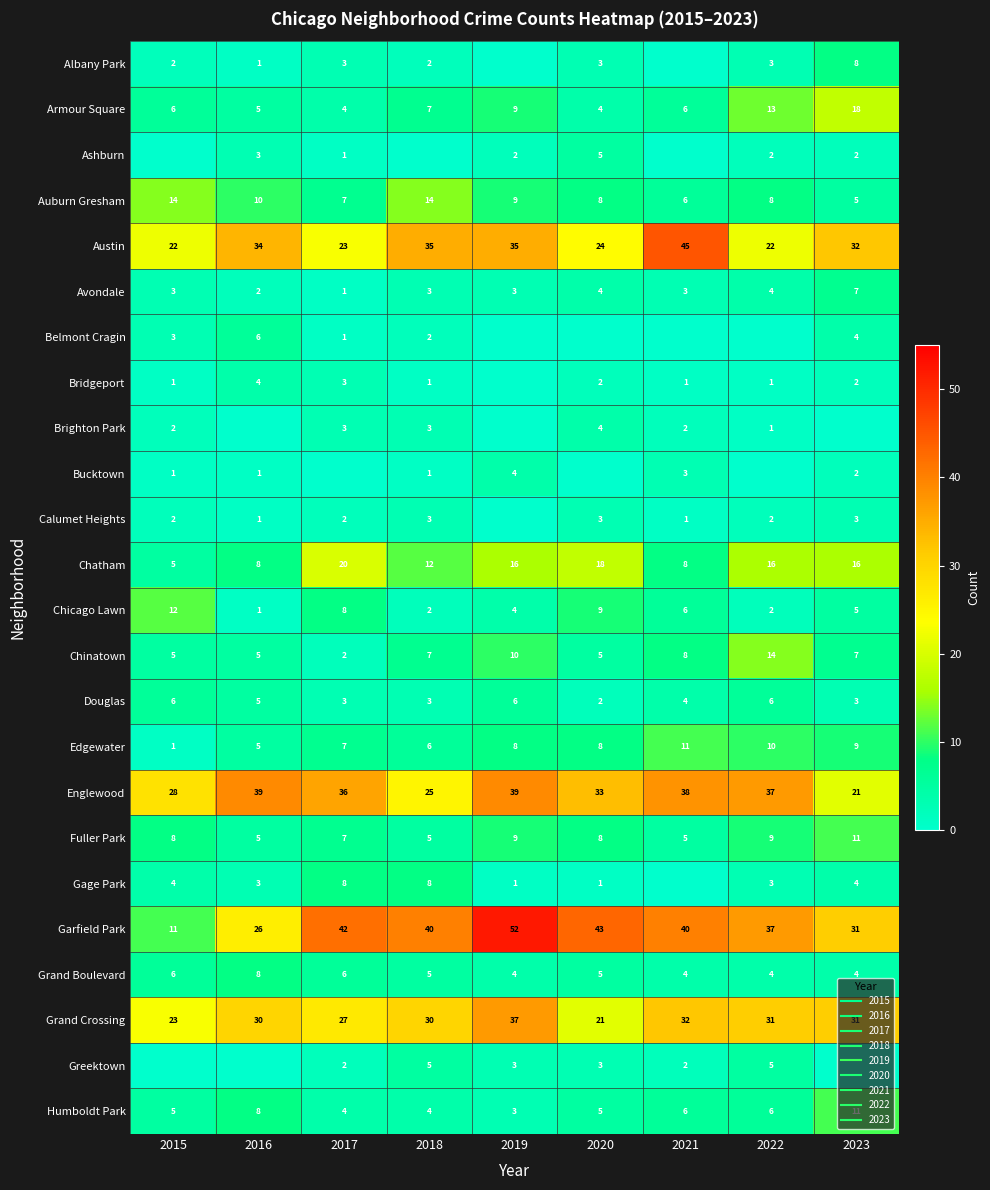

What is the approximate value of Chinatown at 2018?

7